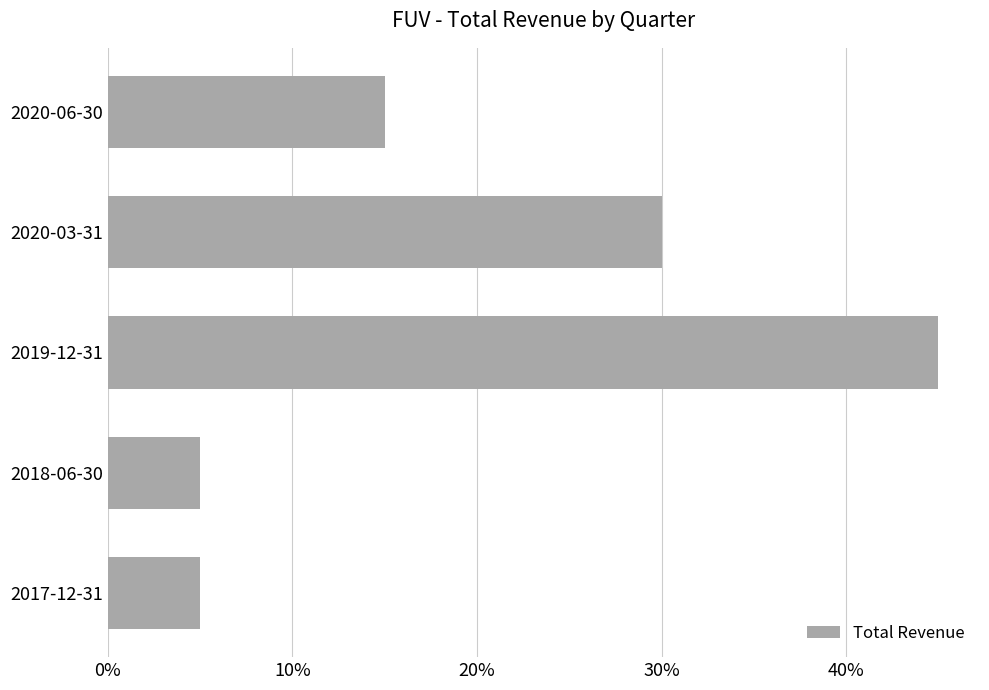

Are the bars horizontal?

Yes